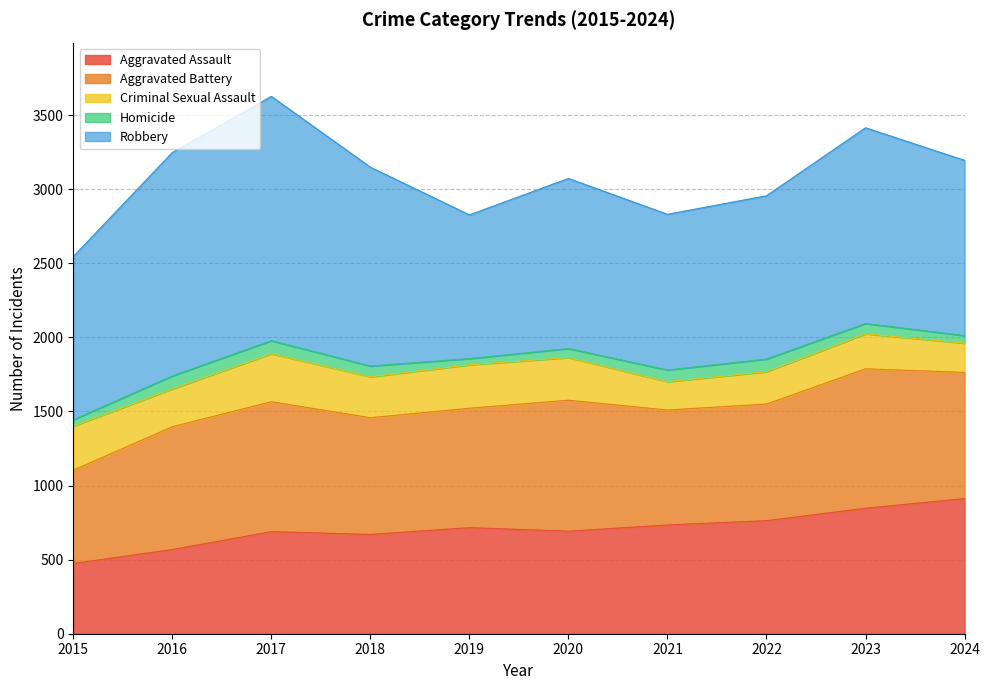

Which has a higher value, 2018 or 2015?

2018